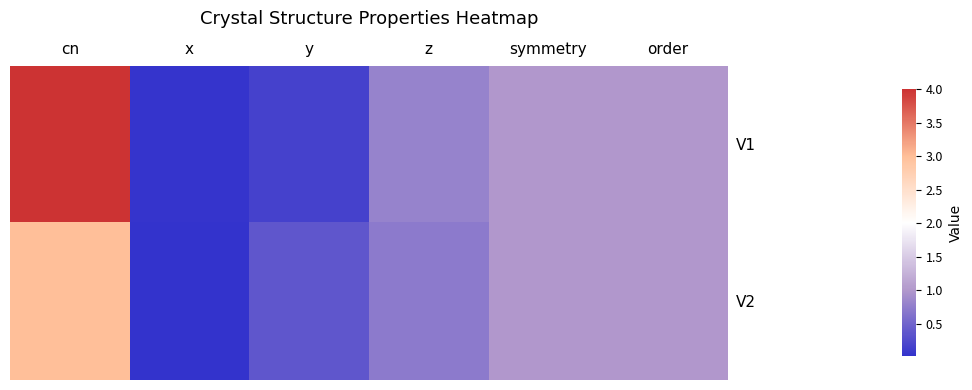

Between symmetry and order, which series saw the biggest shift?

V1